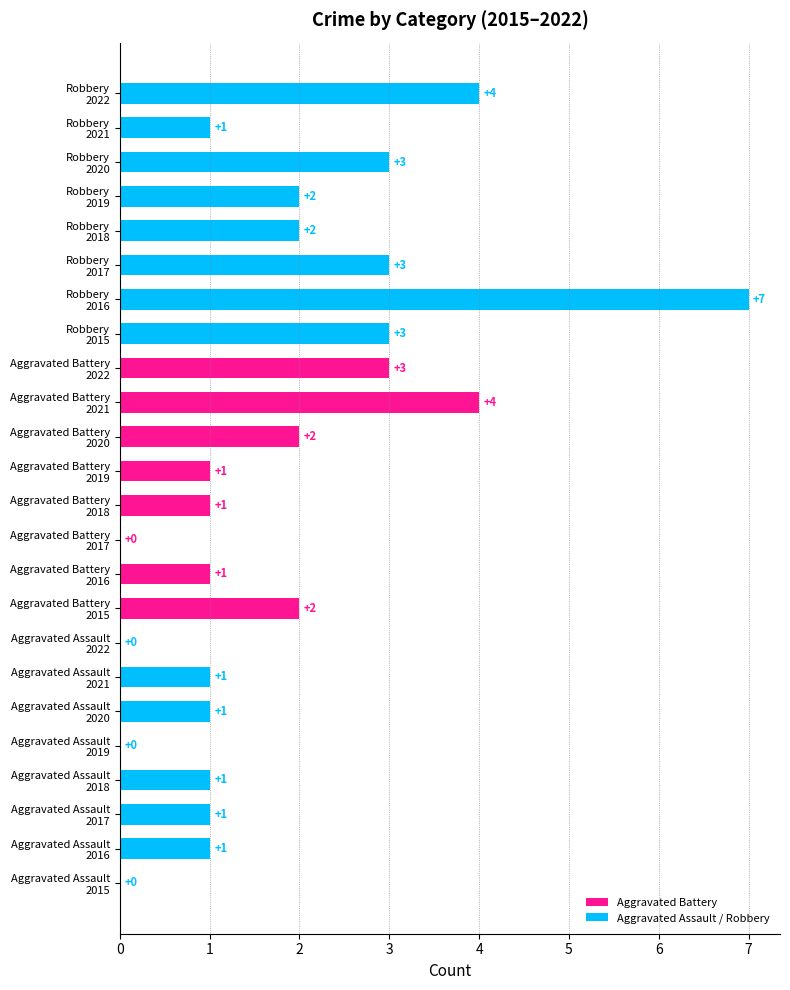

What is the sum of all values?

44